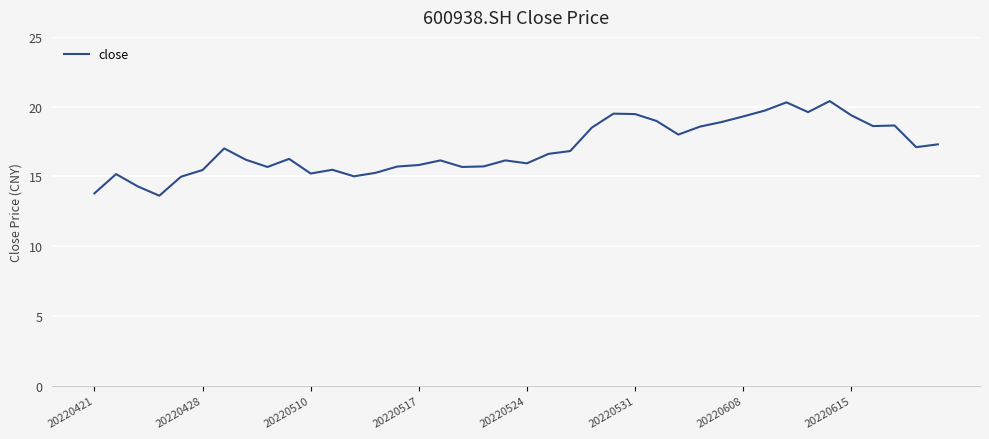

True or false: there are more than 1 points higher than both neighbors.

True